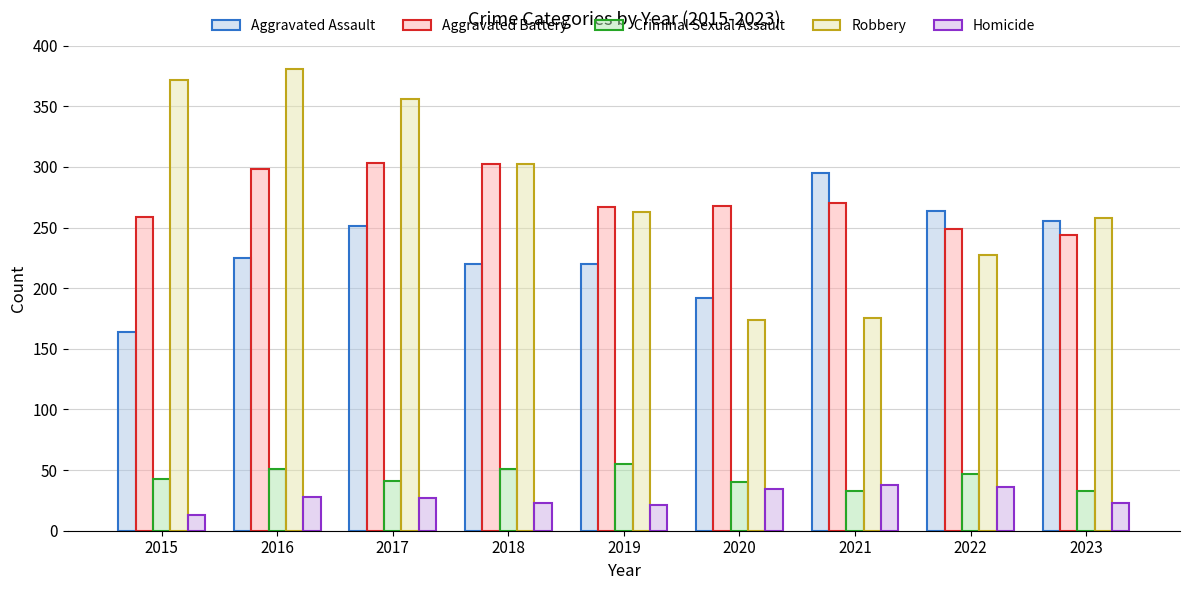

Is it true that Homicide equals 23 at 2018?

True